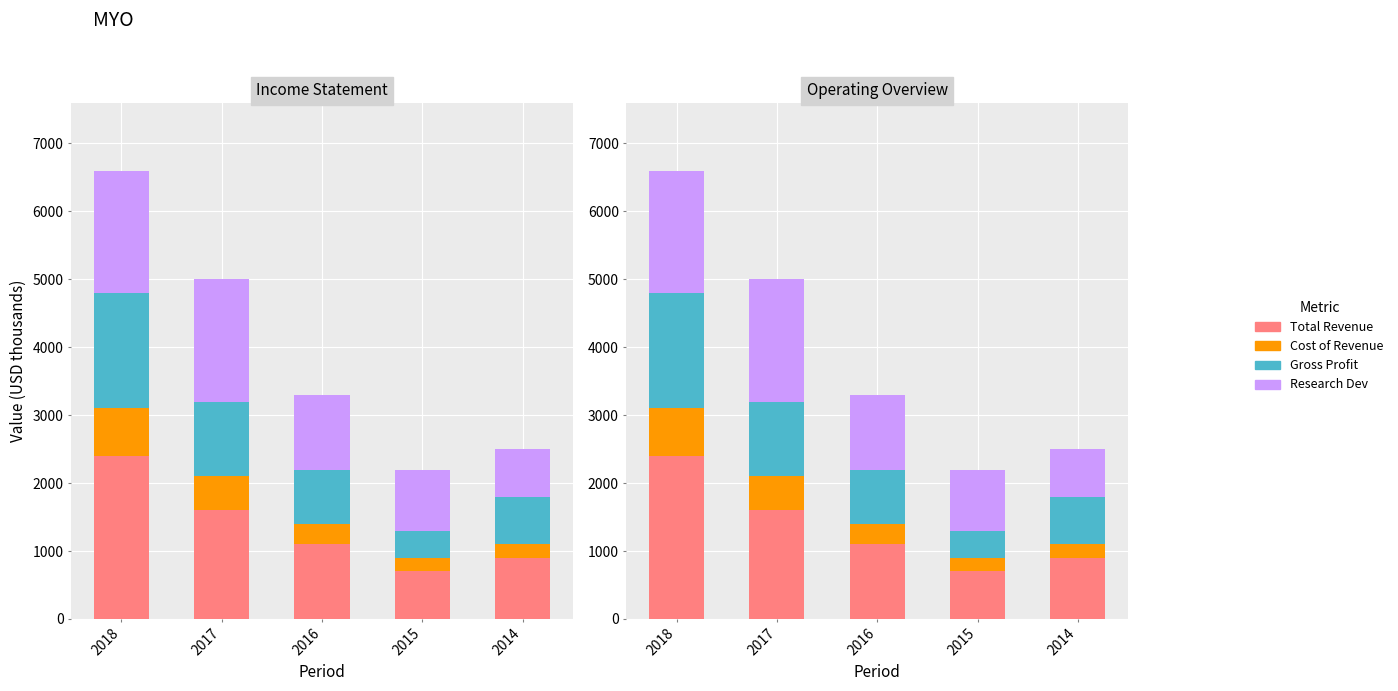

What are all the series names shown in the legend?

Total Revenue, Cost of Revenue, Gross Profit, Research Dev